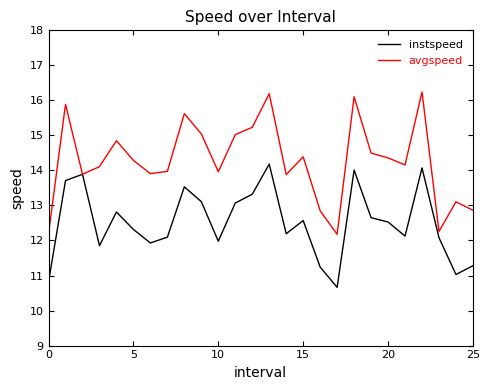

What is the maximum value shown in the chart?

16.2